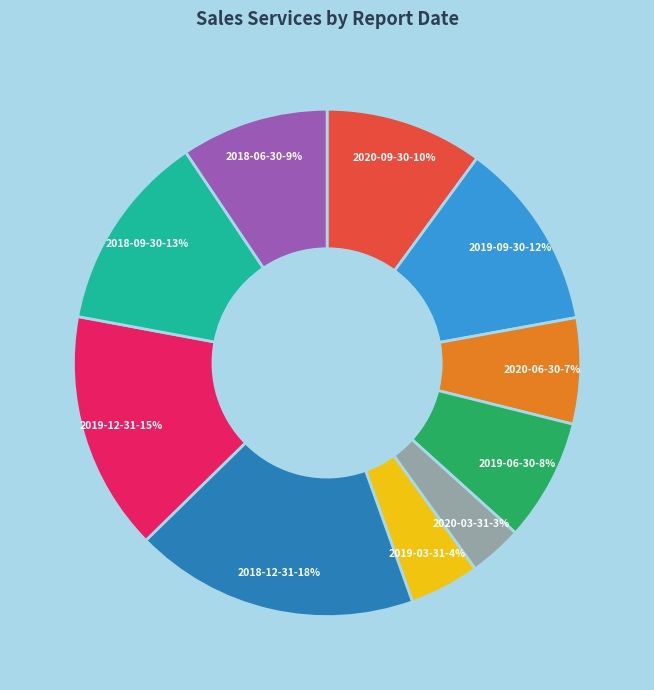

To the nearest percent, what is the difference between the largest and smallest slice percentages?

15%